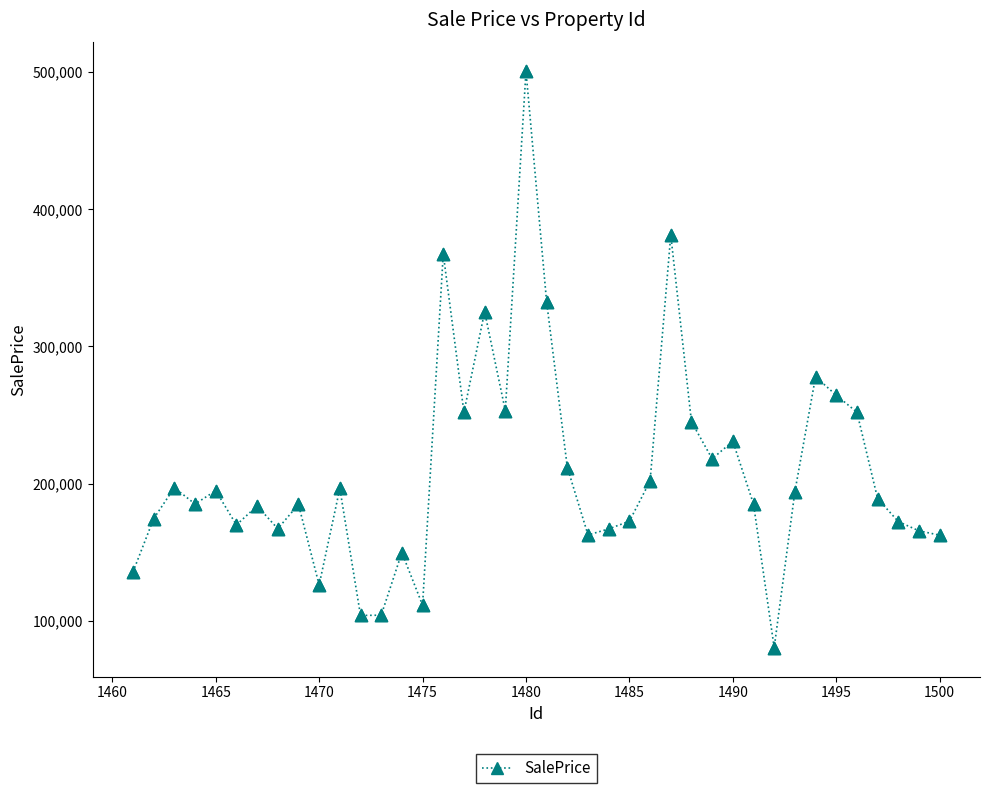

What is the value of the 9th point from the left?

184908.9